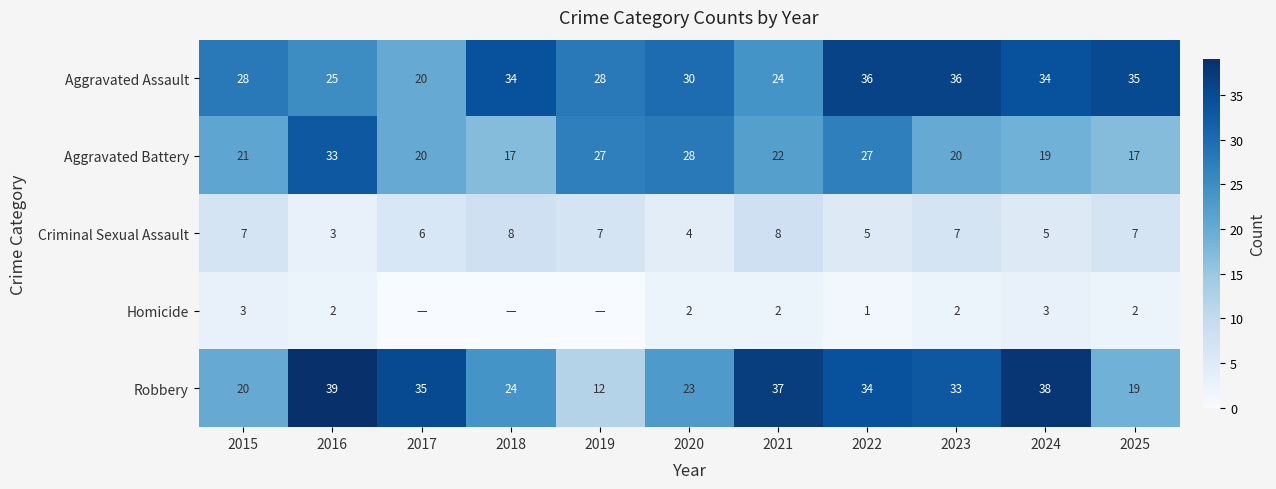

What is the total value across all series at 2021?

93